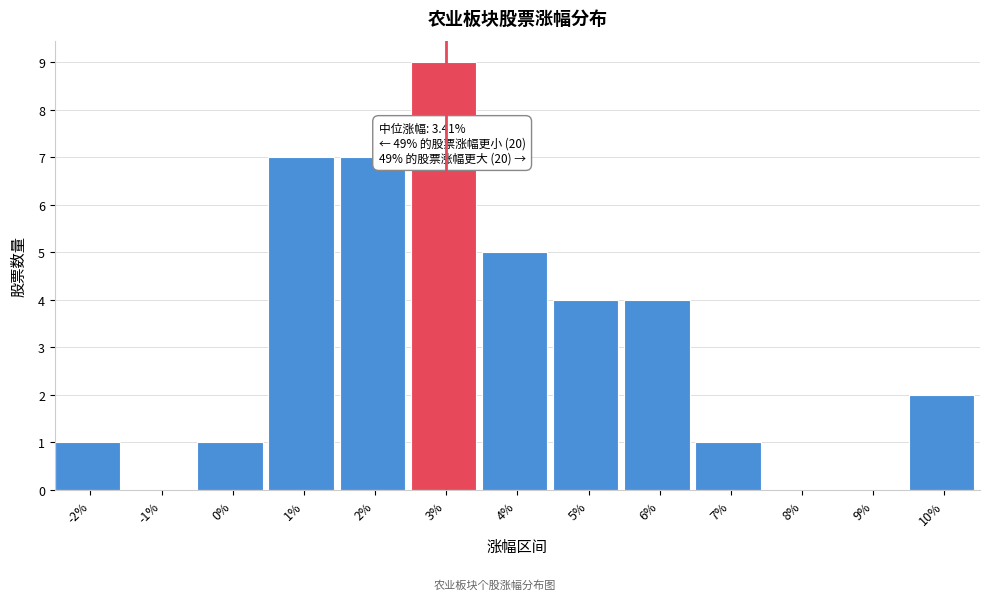

Reading left to right, list all the values displayed in this chart.

-2%=1	-1%=0	0%=1	1%=7	2%=7	3%=9	4%=5	5%=4	6%=4	7%=1	8%=0	9%=0	10%=2